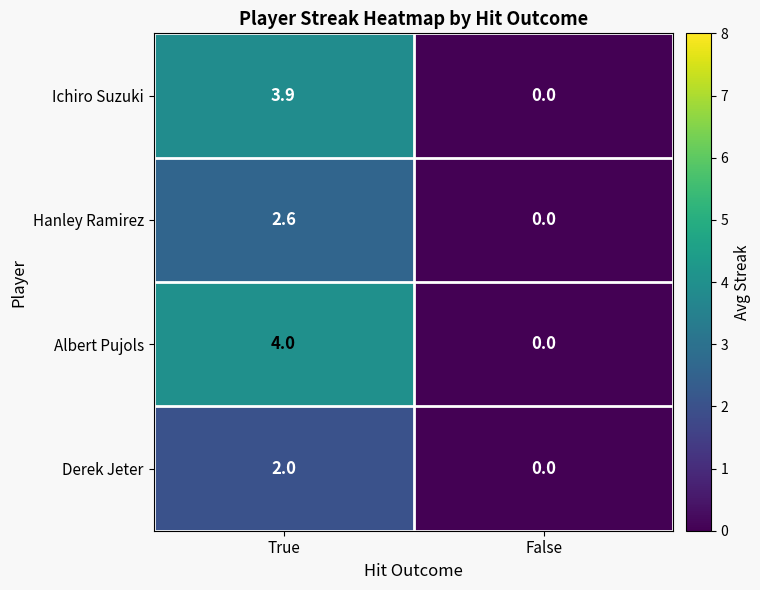

True or false: Ichiro Suzuki has a value of 0.0 at False.

True